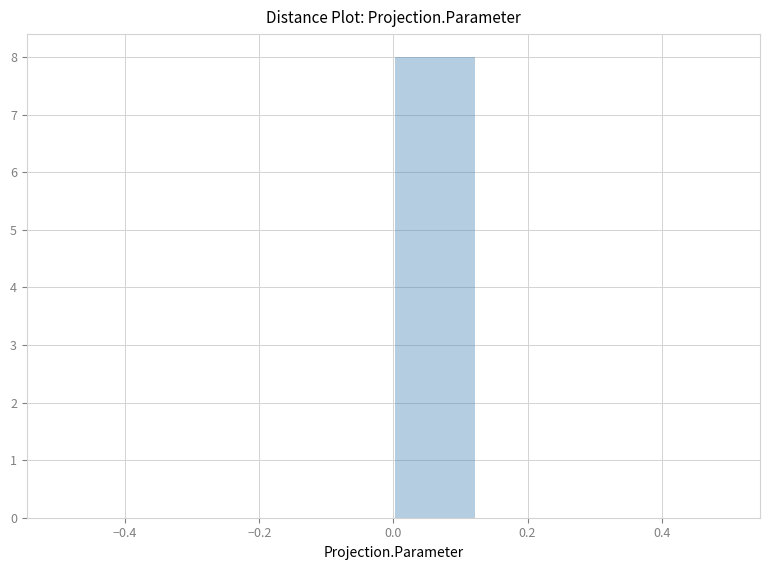

Reading left to right, list every bar in this chart as the range it spans on the x-axis followed by its height. Neither the bar edges nor the heights are printed on the chart, so give them approximately, as read against the axes.

-0.500 to -0.375: 0
-0.375 to -0.250: 0
-0.250 to -0.125: 0
-0.125 to 0.000: 0
0.000 to 0.125: 8
0.125 to 0.250: 0
0.250 to 0.375: 0
0.375 to 0.500: 0